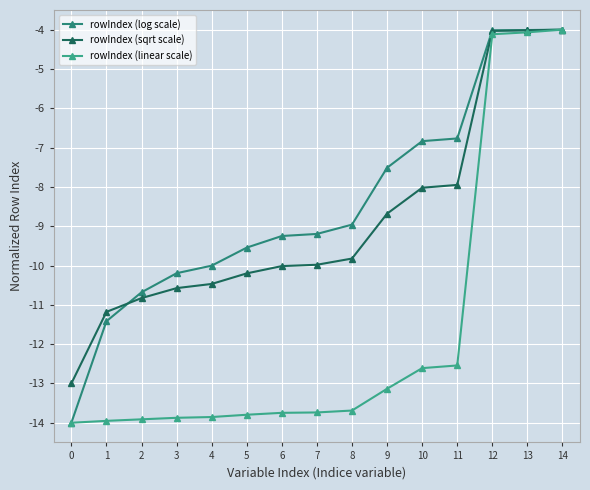

How many data points in rowIndex (sqrt scale) are less than -9?

9